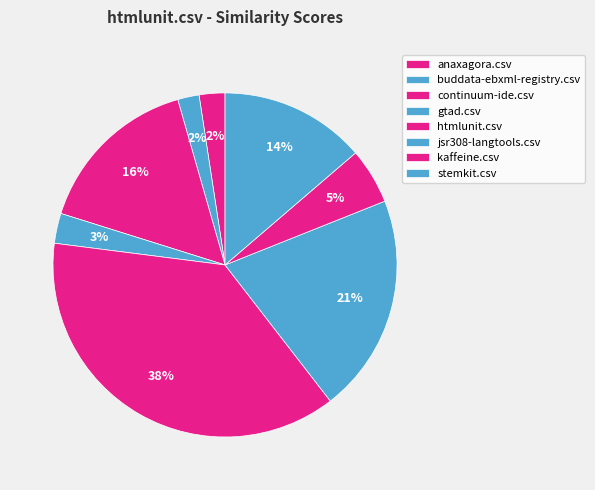

Is there any slice that represents more than half of the pie?

No